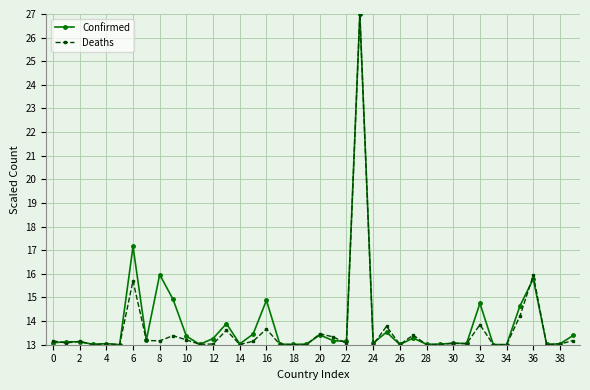

What is the maximum value for Deaths?

27.0